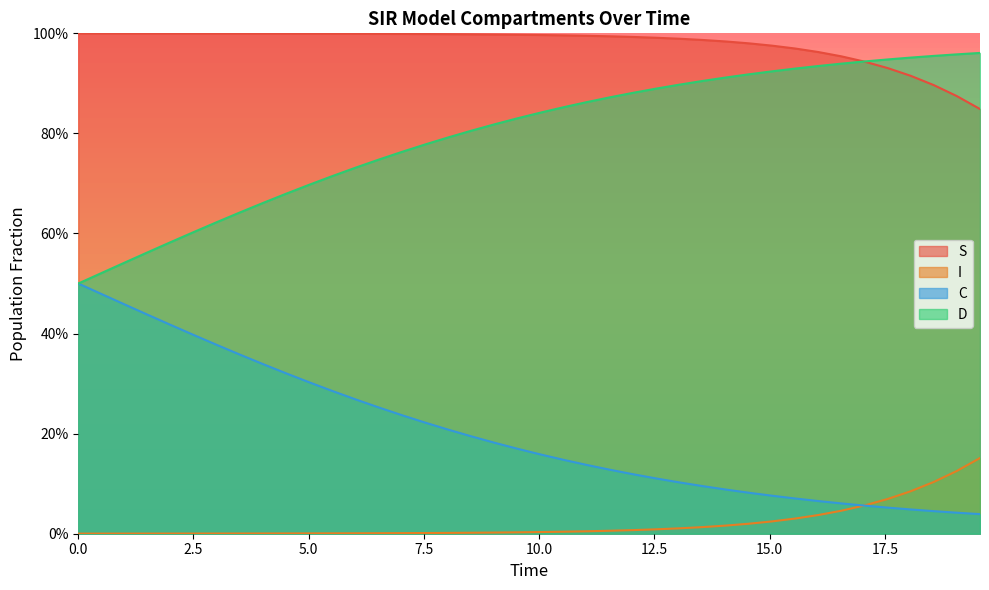

What is the value of the C point at the 23rd from the left?

0.1